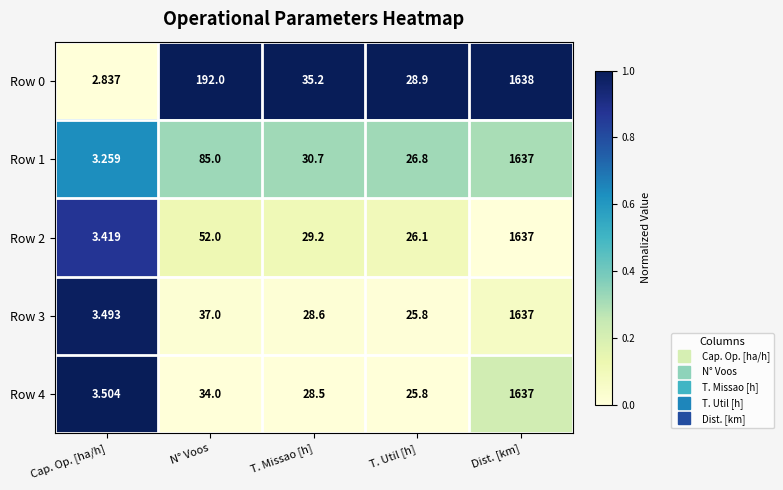

Which category has the highest value in the Row 2 series?

Dist. [km]